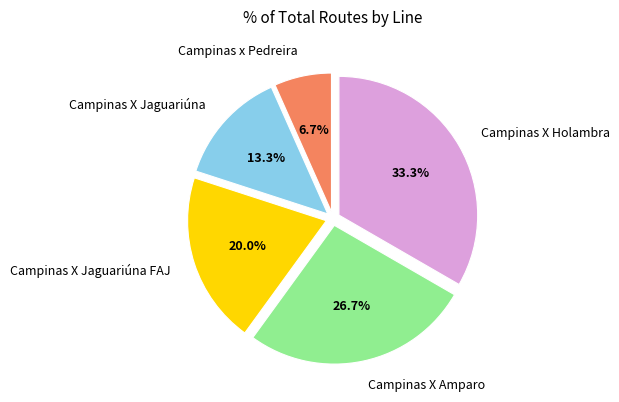

Which category has the biggest portion of the pie?

Campinas X Holambra